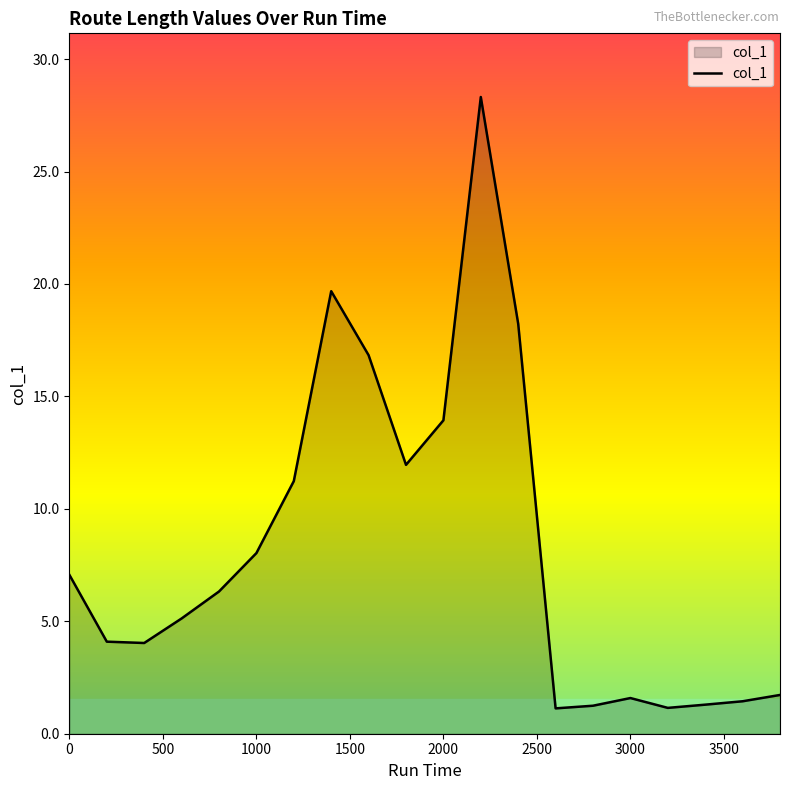

What is the maximum value shown in the chart?

28.3